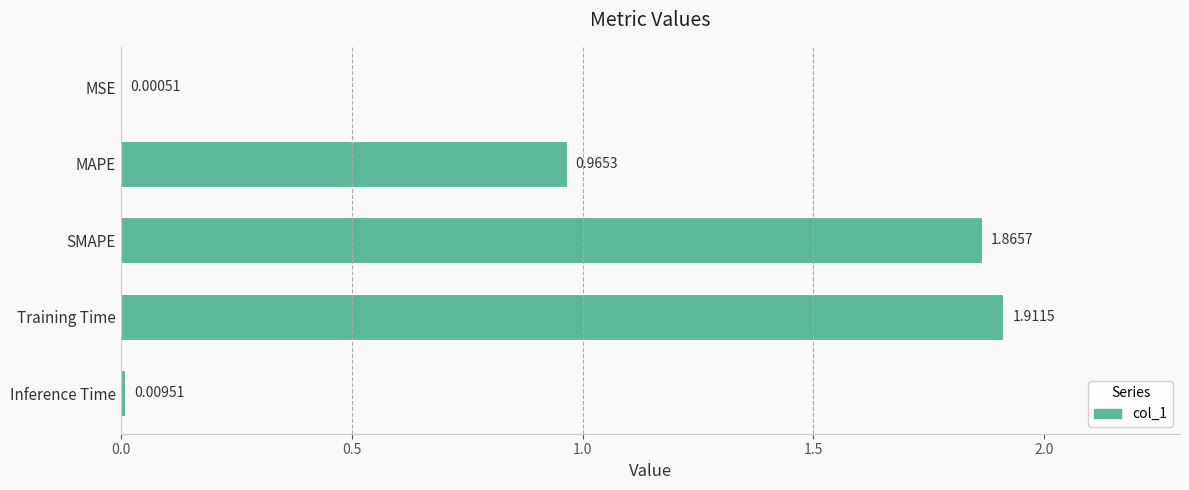

Which label corresponds to the largest value in the chart?

Training Time